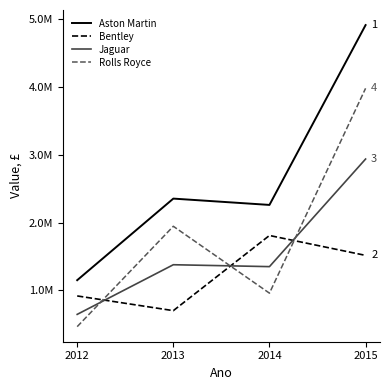

What is the difference between the Aston Martin values at 2014 and 2013?

93220